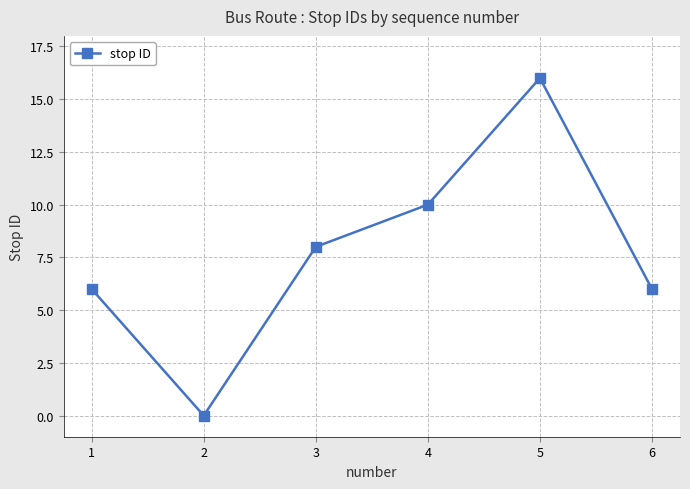

How many data points are less than 8?

3